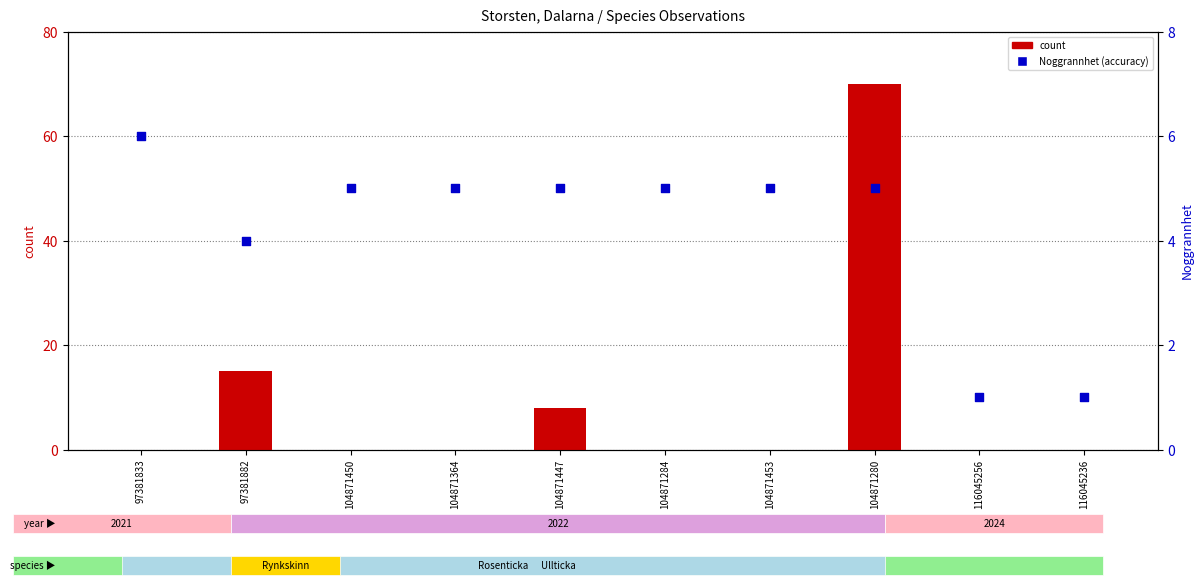

At which category is the sum across all series the highest?

104871280